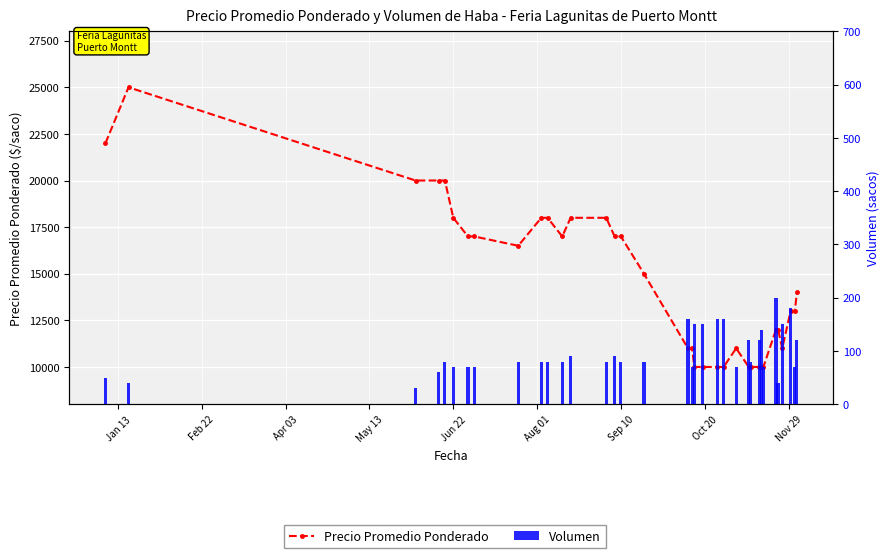

What is the highest value of the Precio Promedio Ponderado series?

25000